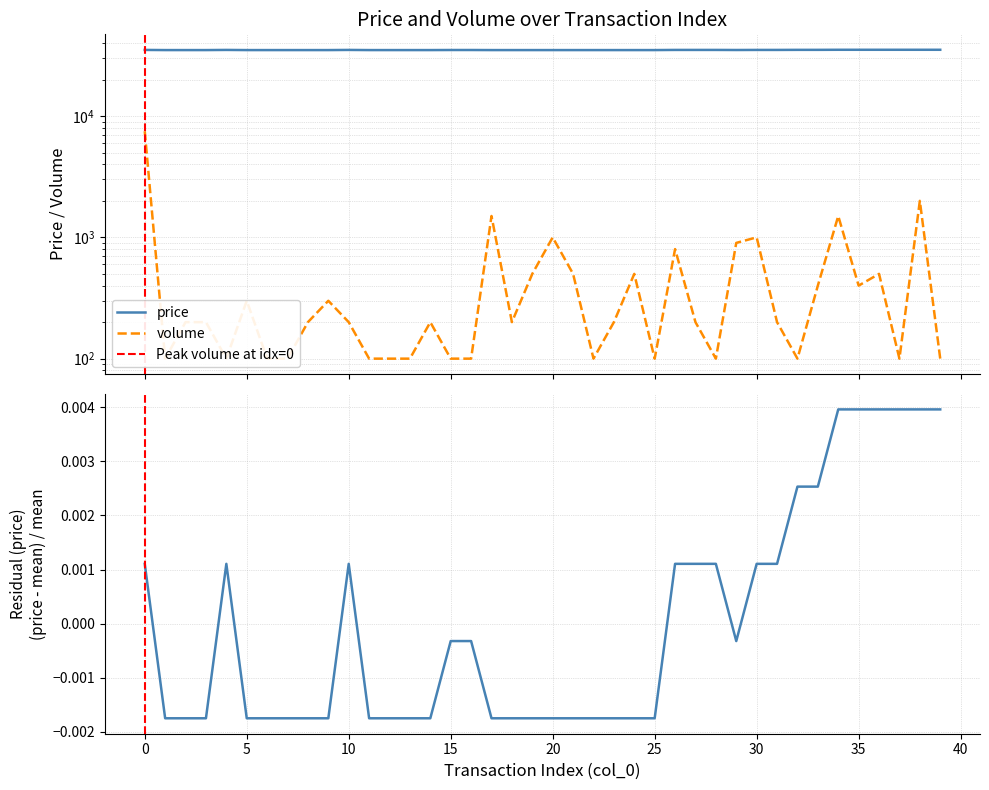

What is the minimum value for price?

35000